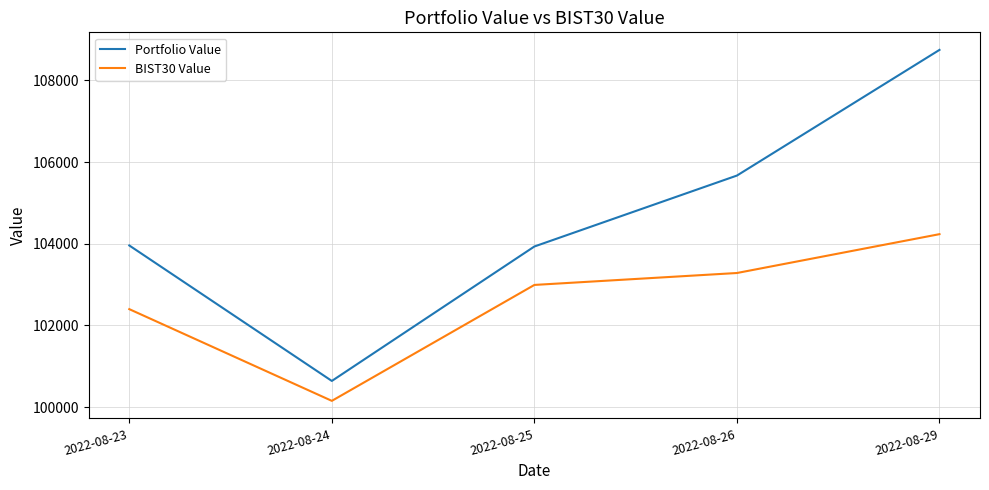

At which label does Portfolio Value first exceed 103957?

2022-08-23